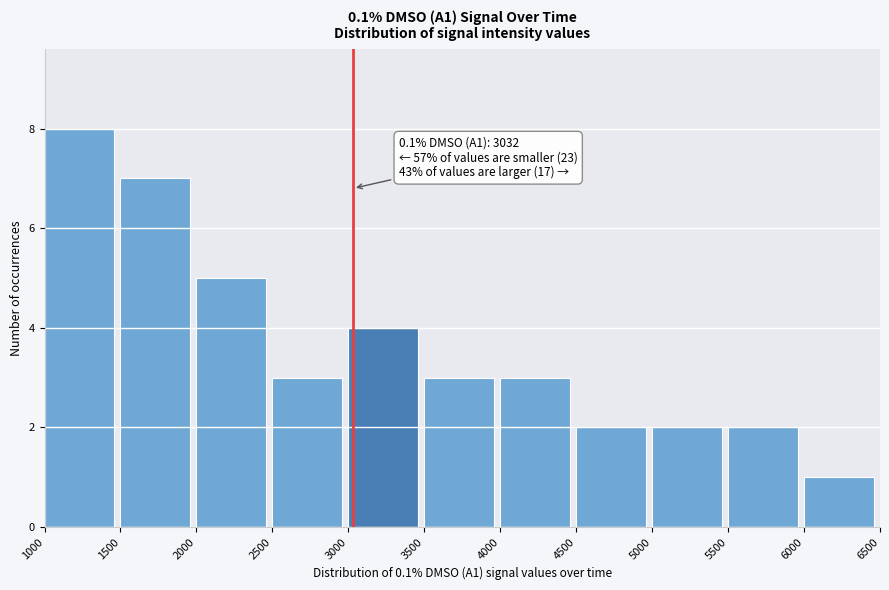

Over which range of the x-axis is the bar tallest?

1000 to 1500